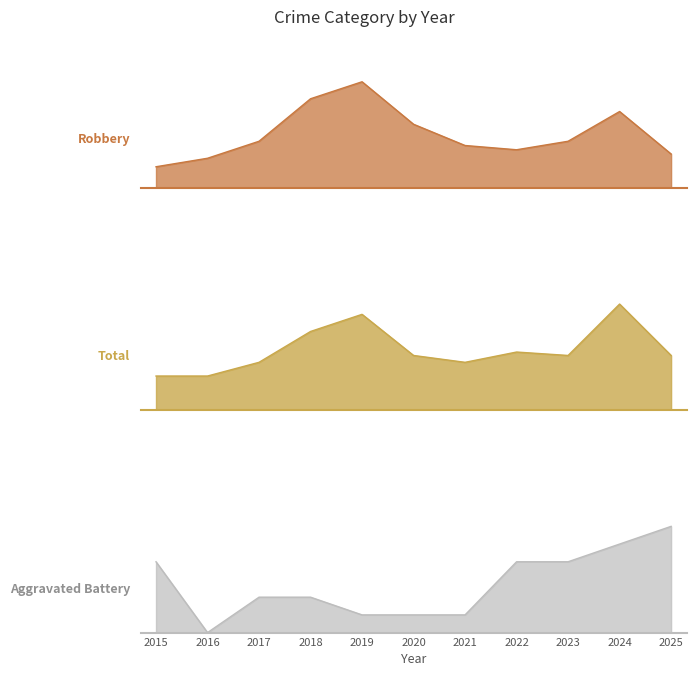

What is the difference between the second highest and second lowest values in the Total series?

18